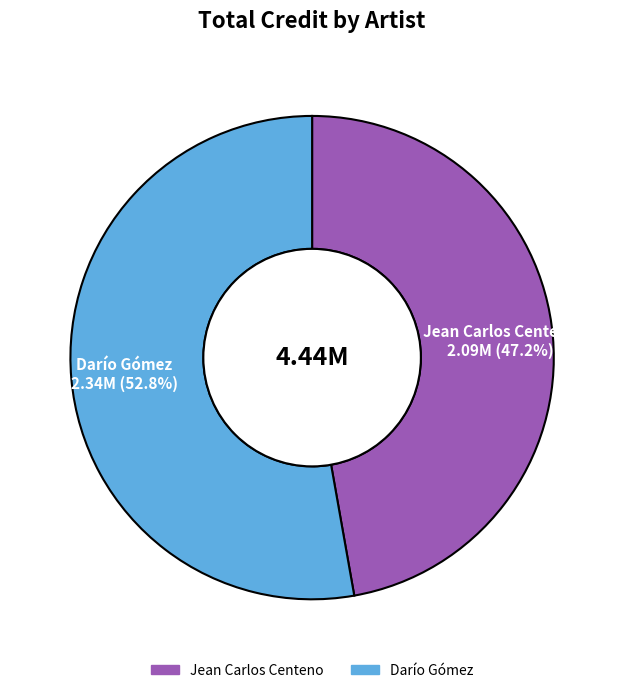

What portion of the pie excludes Darío Gómez?

47.2%